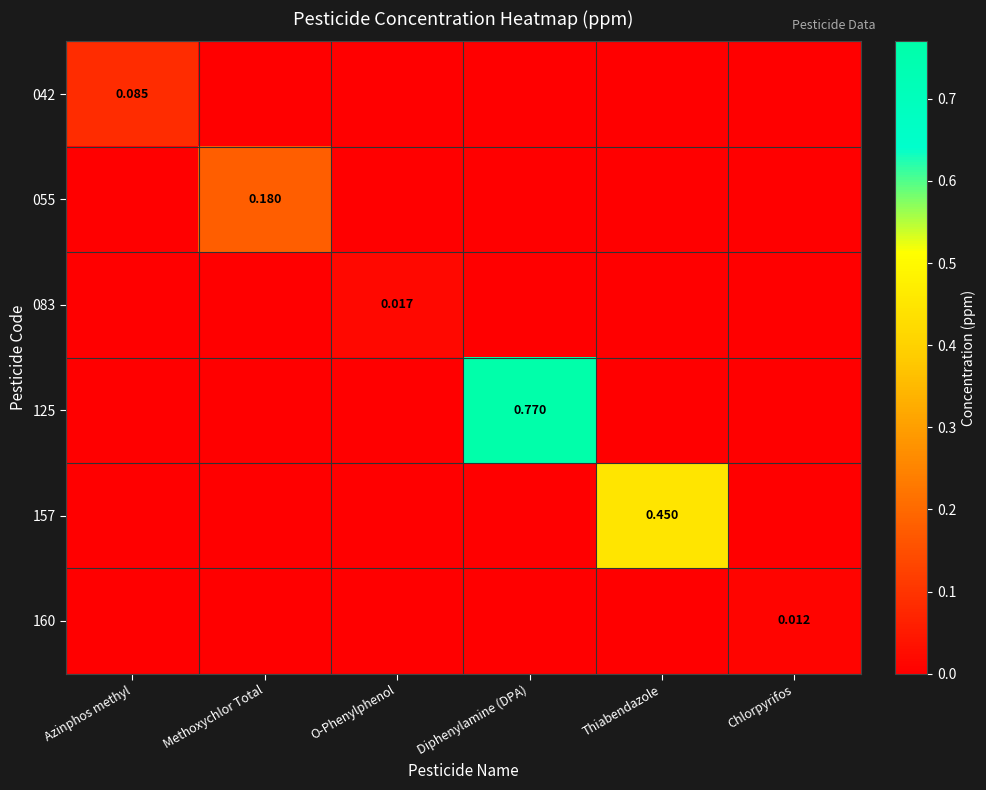

Is the value of 125 at O-Phenylphenol greater than the value of 055 at Diphenylamine (DPA)?

No